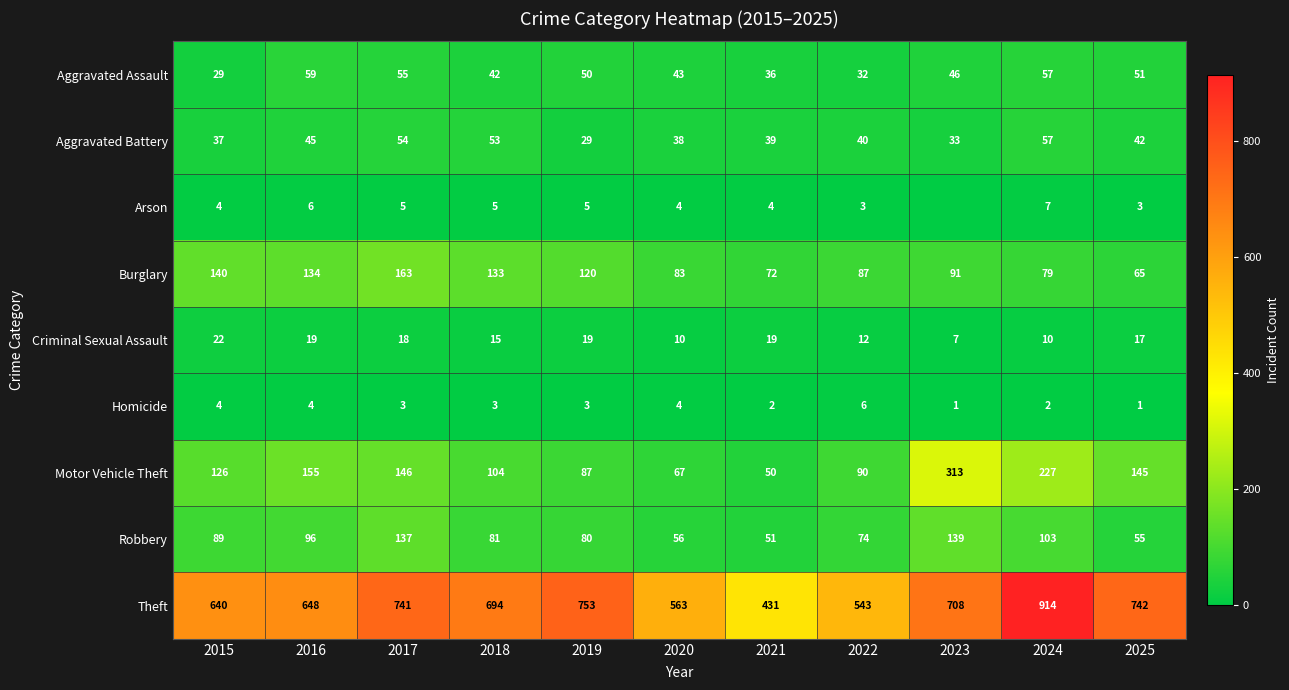

The Burglary series shows 66 at 2016. True or false?

False